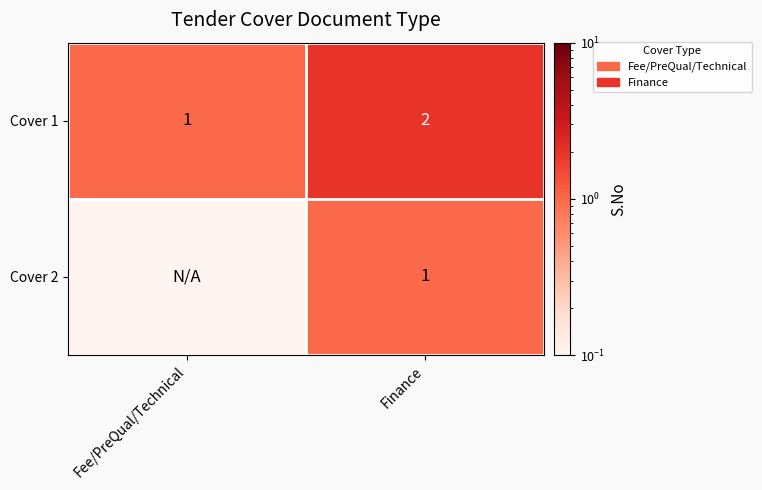

What is the minimum value for Cover 1?

1.0